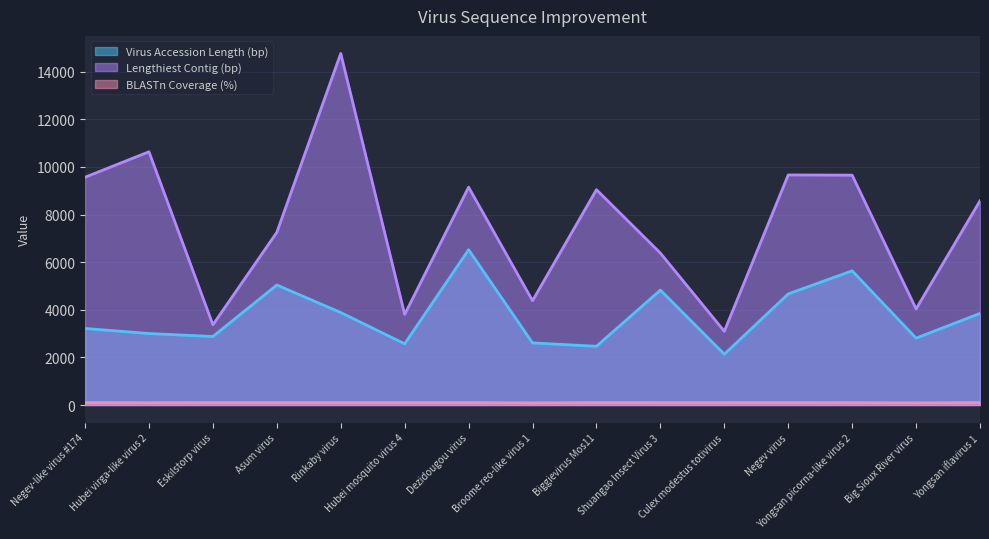

At Big Sioux River virus, list the series in order from smallest to largest.

BLASTn Coverage (%), Virus Accession Length (bp), Lengthiest Contig (bp)